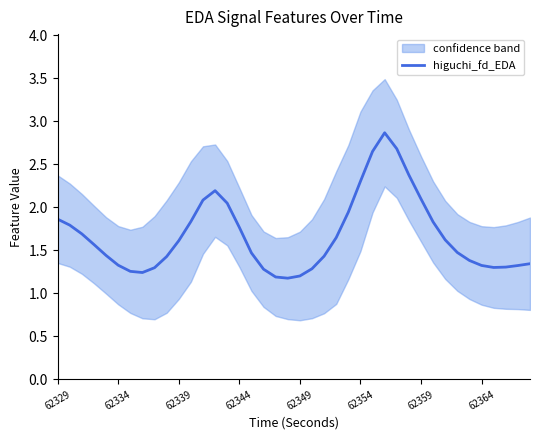

What is the sum of all values?

67.0